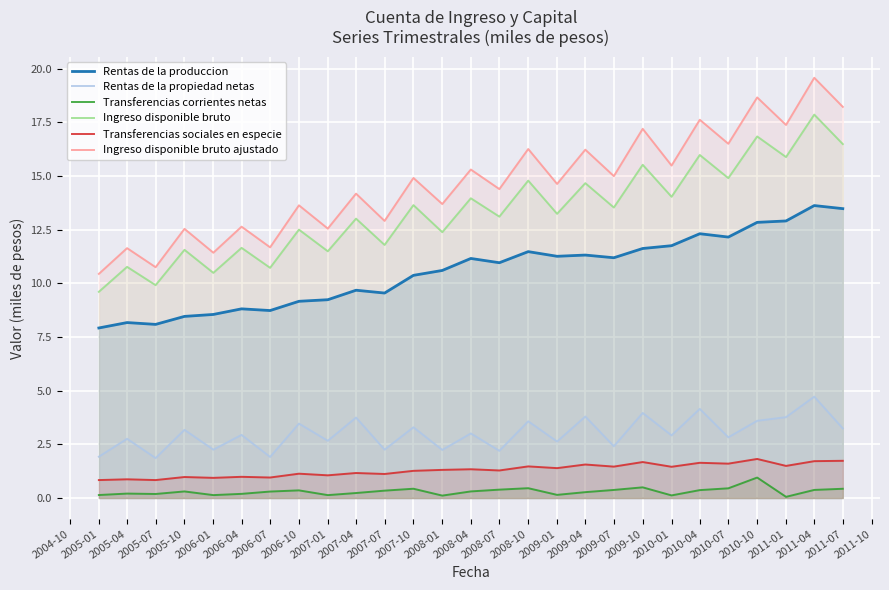

What is the greatest value displayed?

19.6